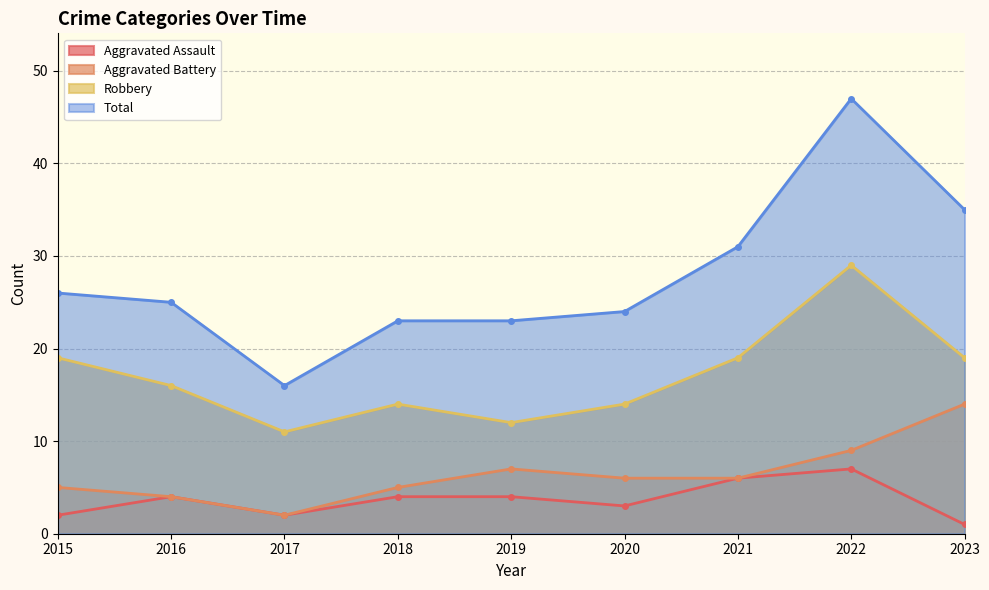

At which category is the sum across all series the highest?

2022